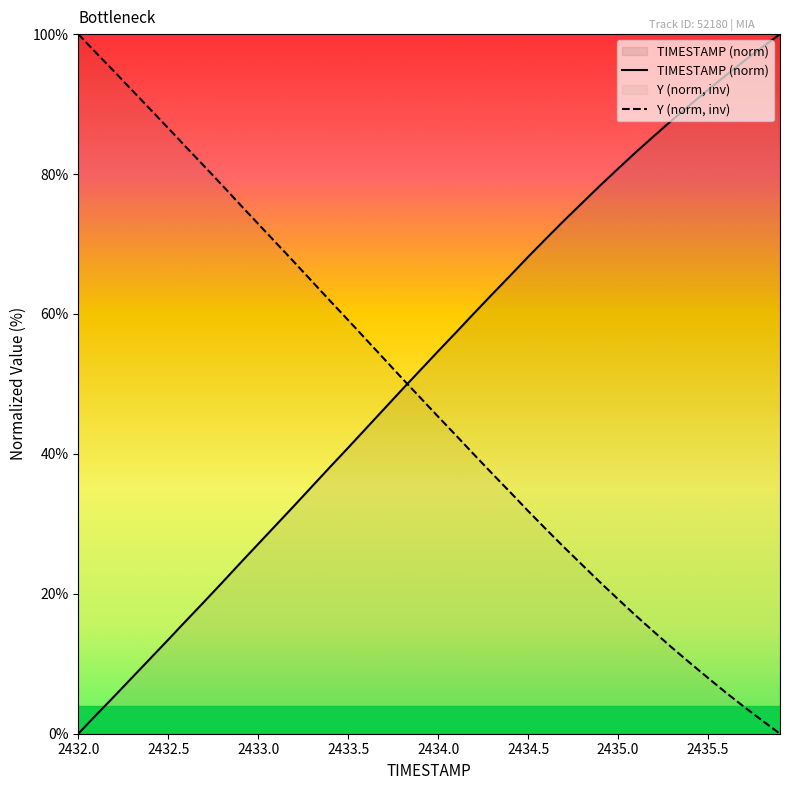

Which series ends up on top after the final intersection of TIMESTAMP (norm) and Y (norm, inv)?

TIMESTAMP (norm)